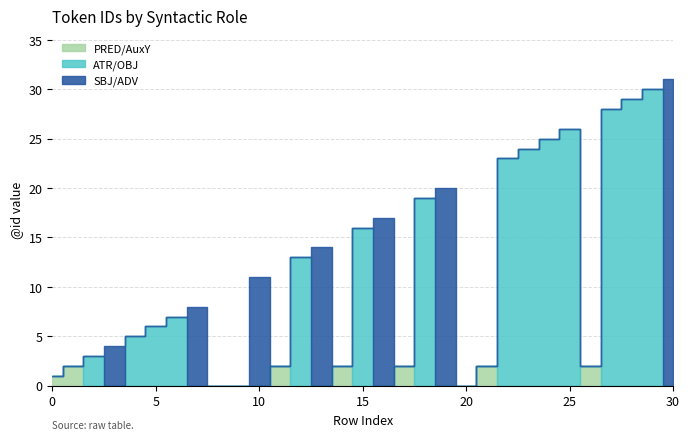

Is it true that SBJ/ADV equals 12 at 18?

False